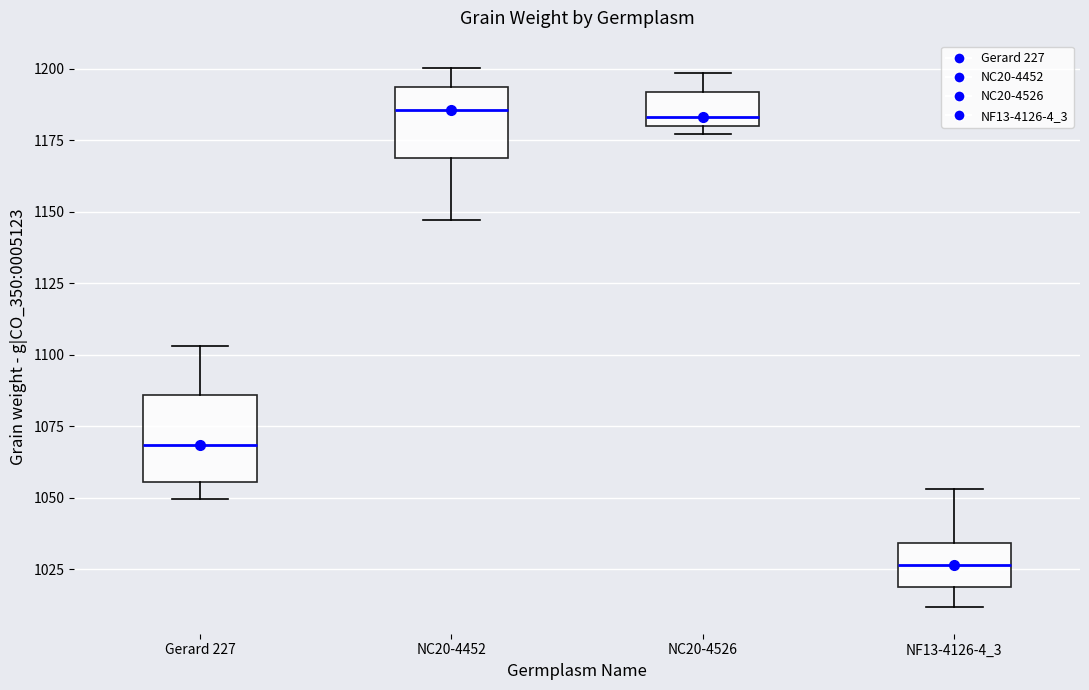

Where does the median line of the box for Gerard 227 sit on the y-axis? The values are not printed on the chart, so give them approximately, as read against the axis.

1070